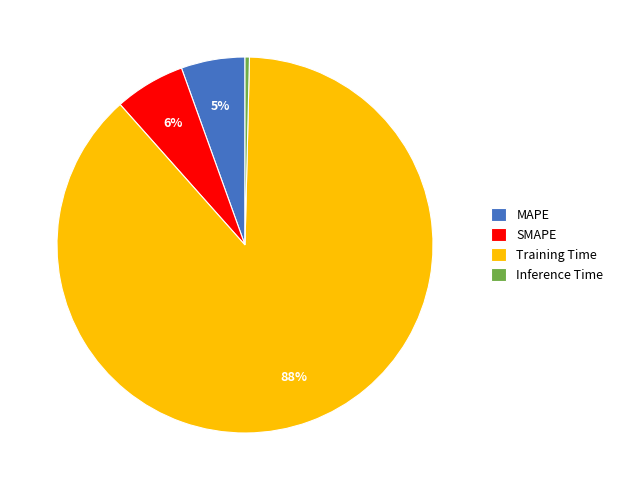

Which slice represents more than half of the pie?

Training Time